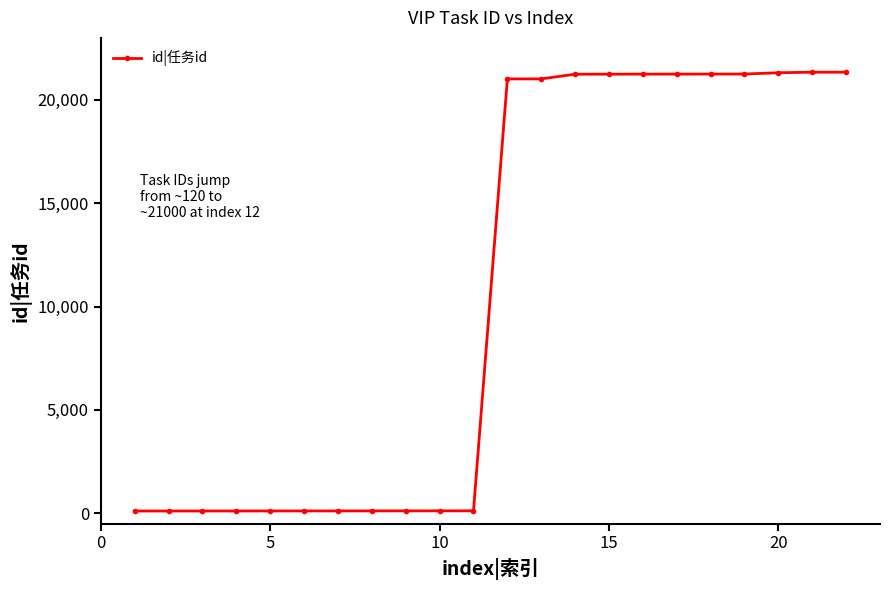

How many data points does each series have?

22